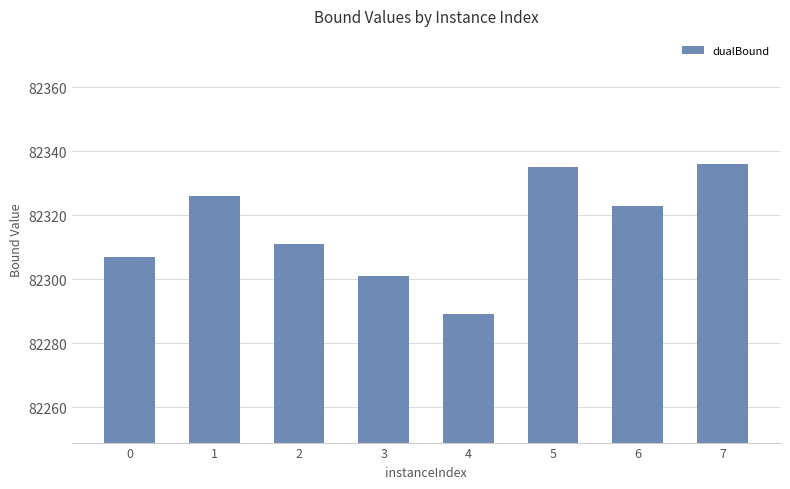

Count the number of categories in the chart.

8